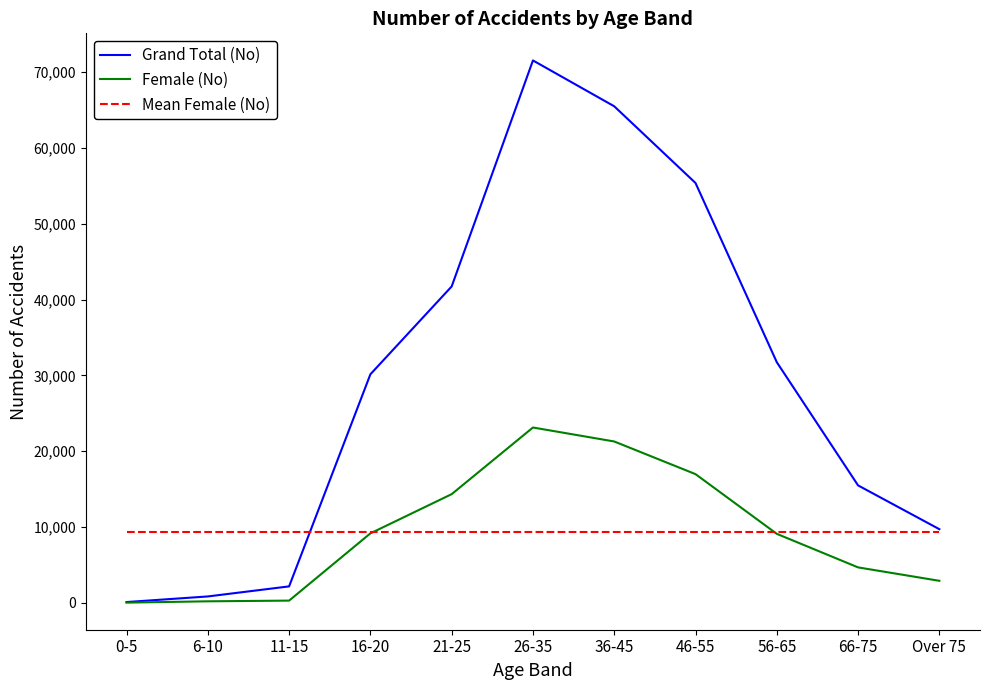

Which series has the widest spread of values?

Grand Total (No)